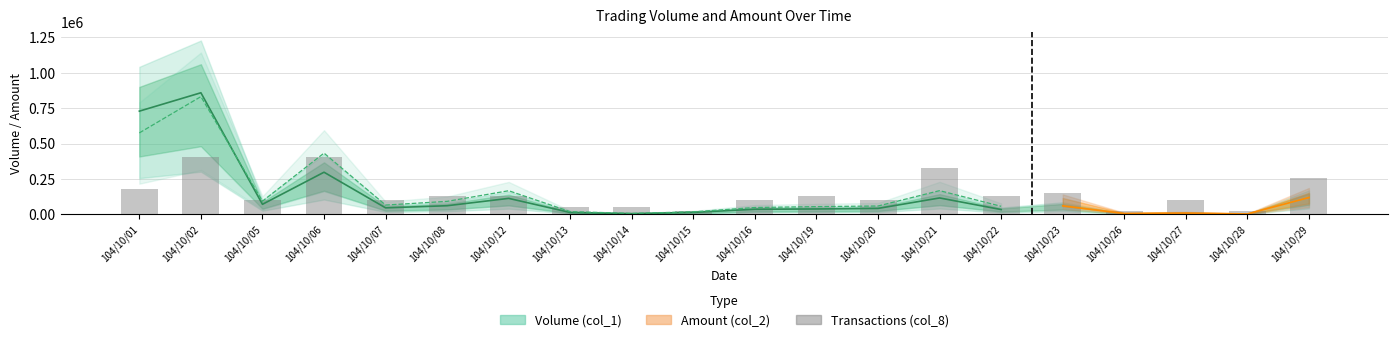

At which label does the data first exceed 126323?

104/10/01